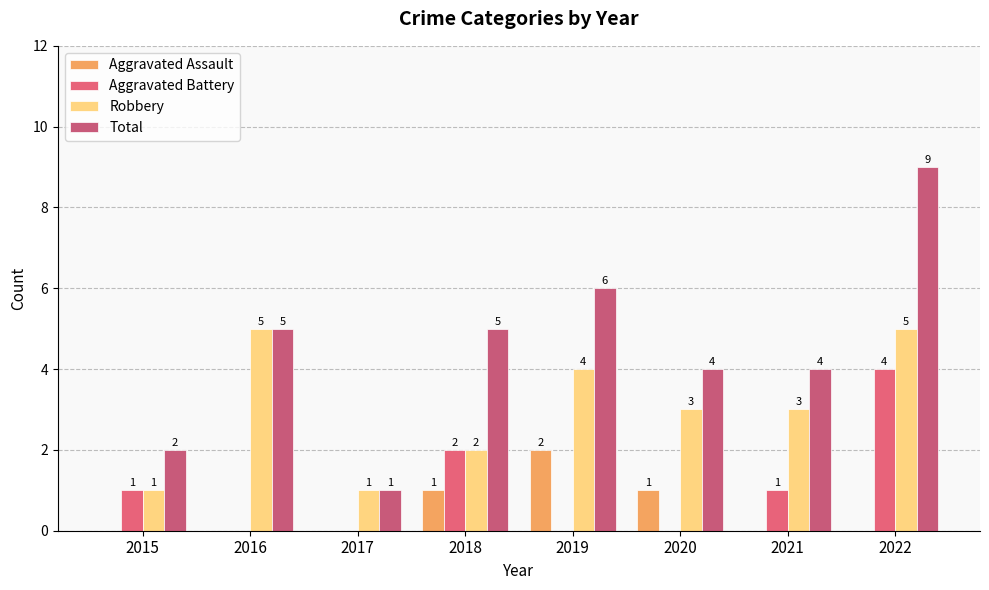

Does the chart contain stacked bars?

No